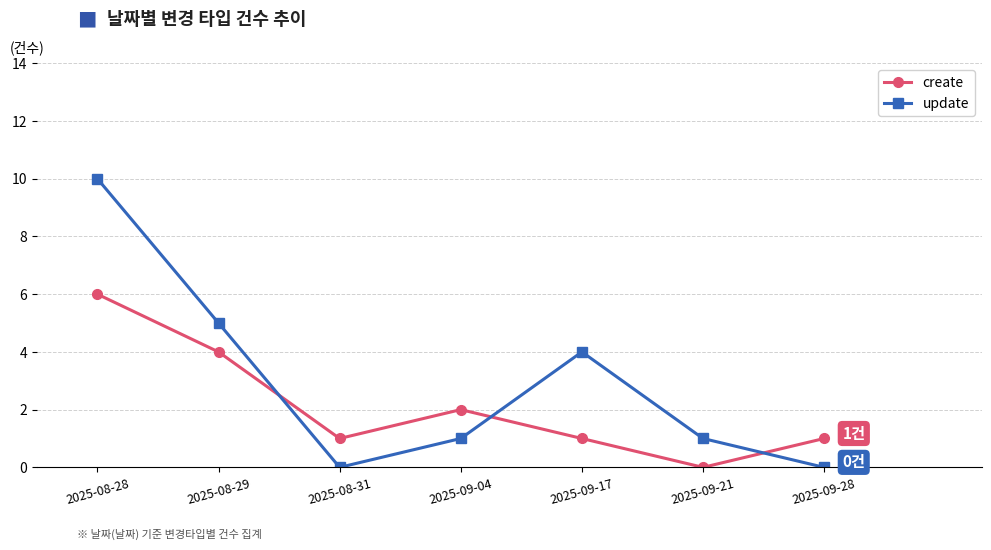

Reading left to right, transcribe all the data shown in this chart.

create: 6	4	1	2	1	0	1
update: 10	5	0	1	4	1	0